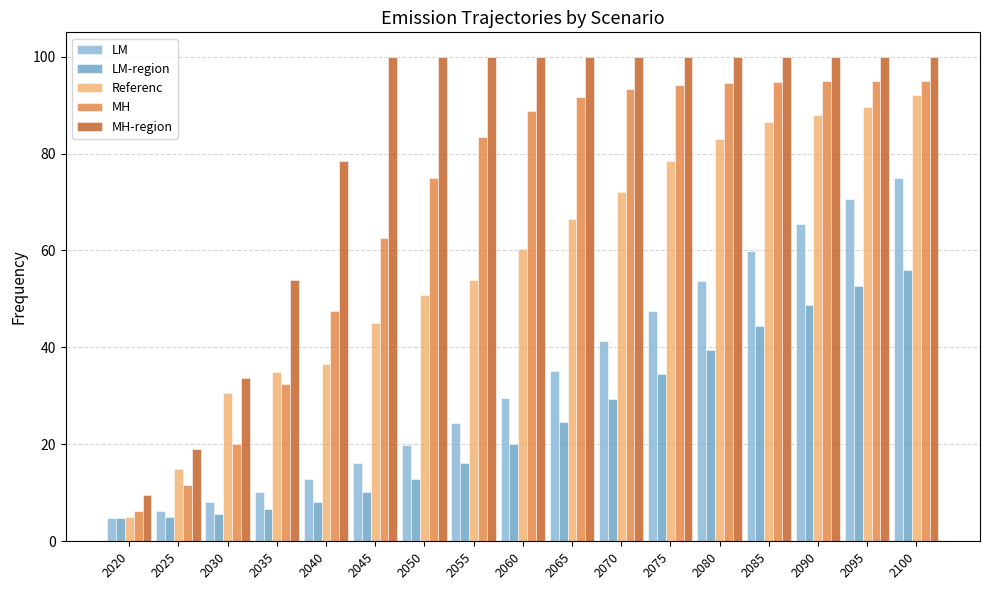

Is the value of MH-region at 2085 greater than the value of Referenc at 2075?

Yes